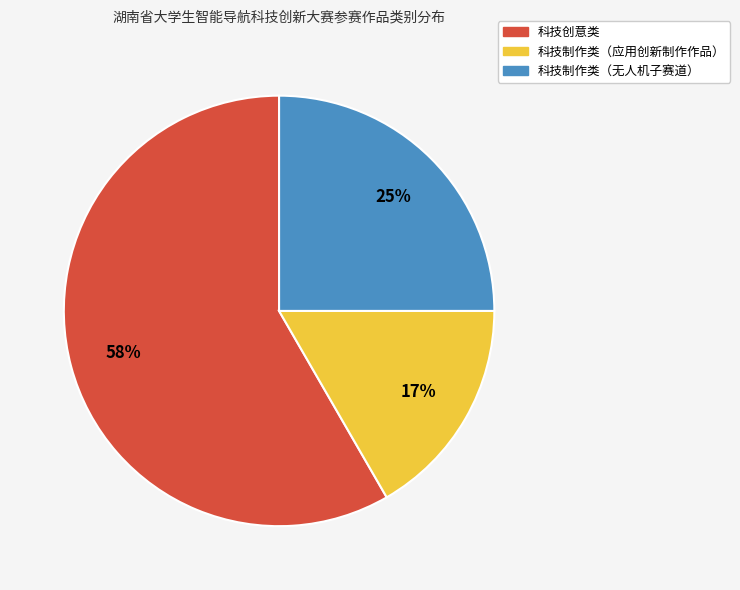

How many slices are in this pie chart?

3